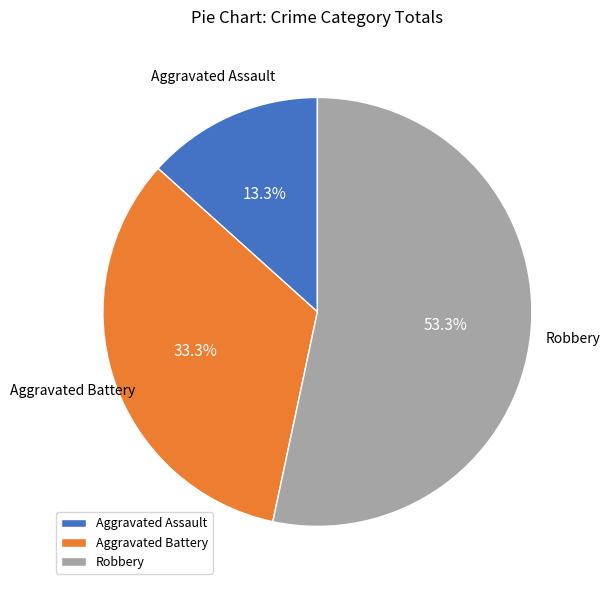

Does Aggravated Battery represent more than half of the total?

No